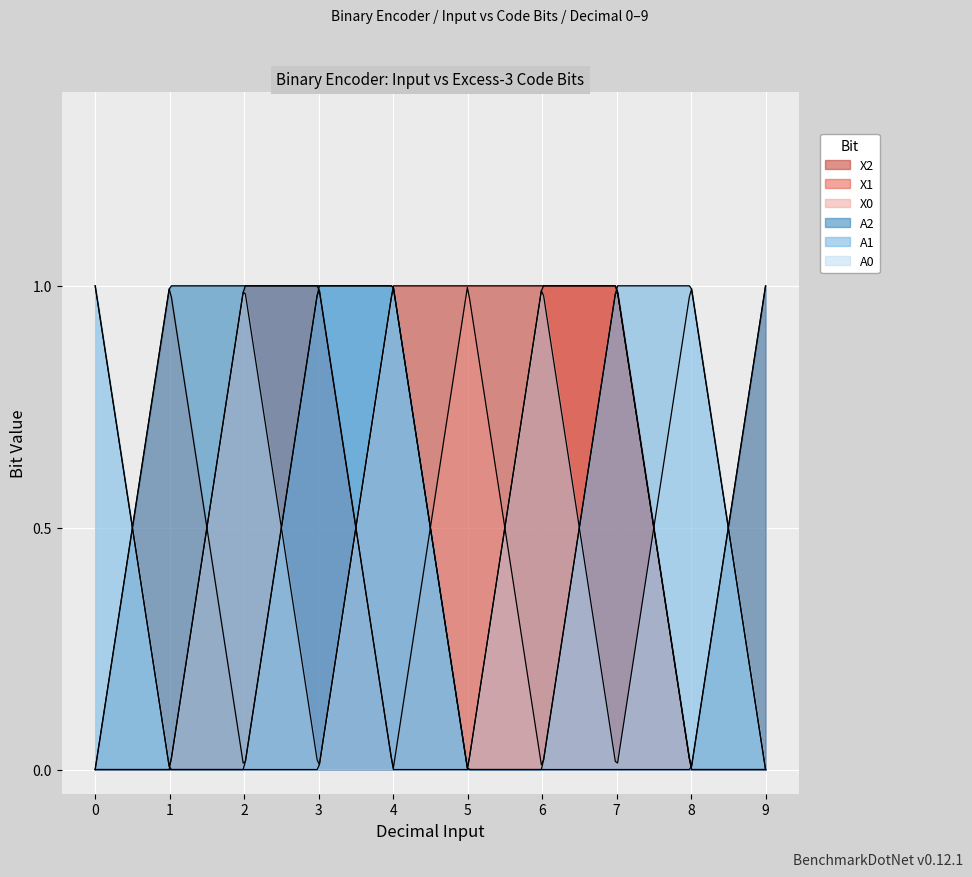

Is the value of A0 at 1 greater than the value of A2 at 8?

No